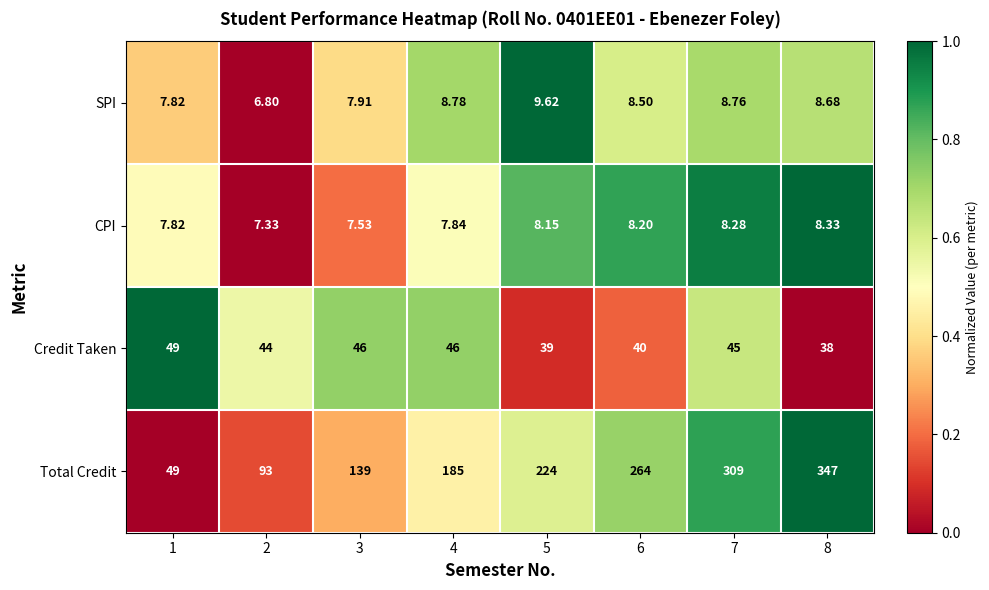

How many distinct data groups are displayed?

4